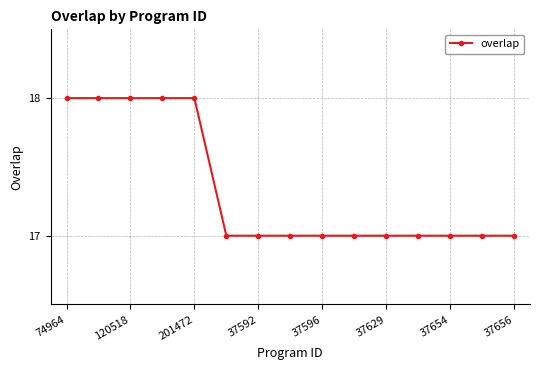

Count the values in the range 17 to 18.

15